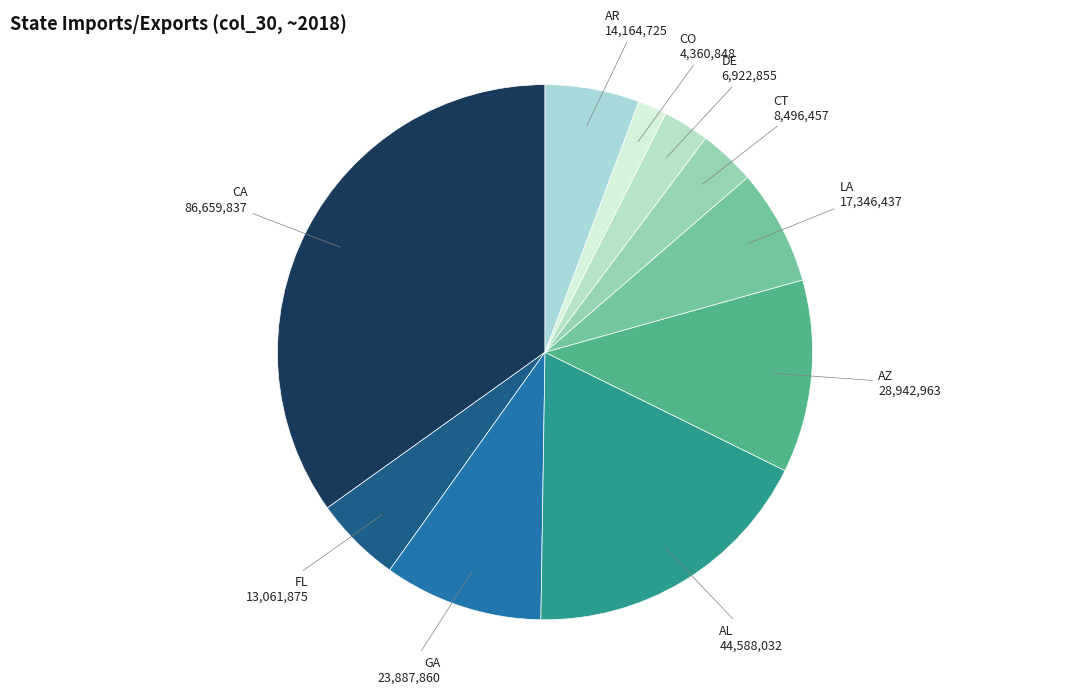

To the nearest percent, what is the difference between the largest and smallest slice percentages?

33%